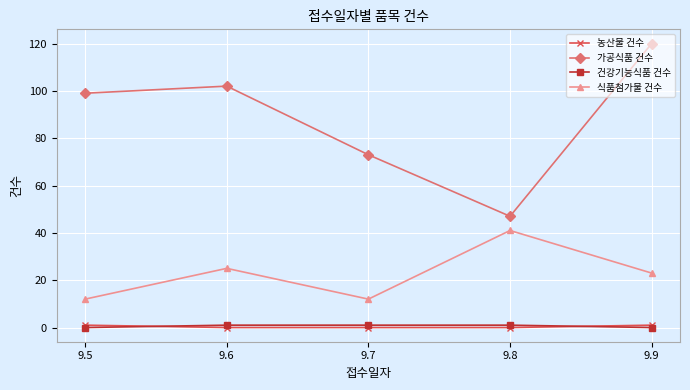

How many distinct data groups are displayed?

4